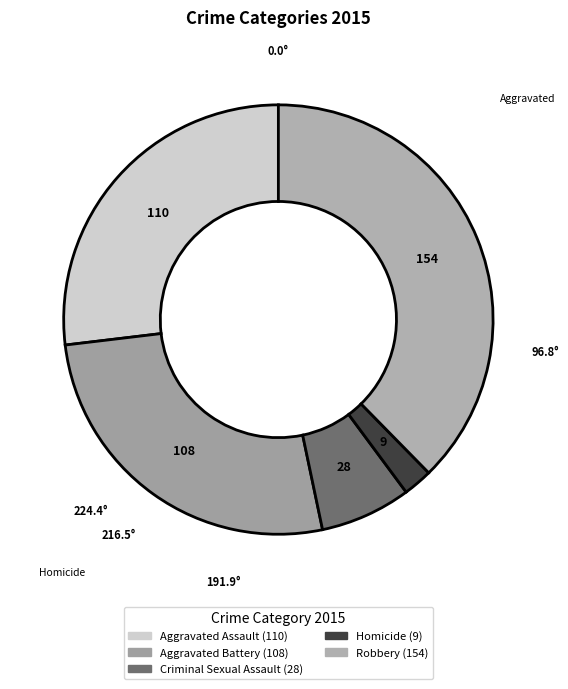

What is the largest slice in the pie chart?

Robbery